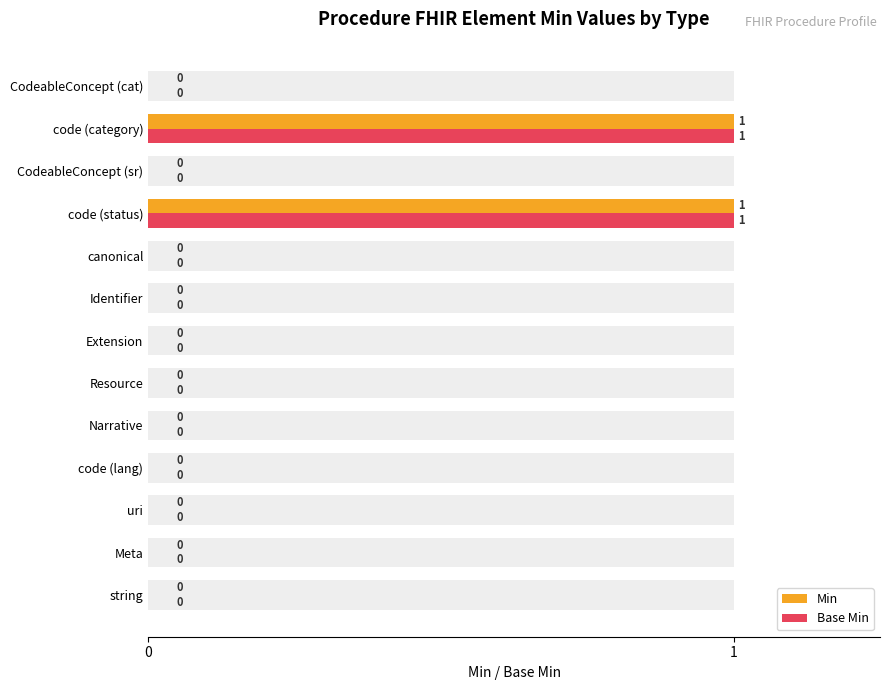

At how many categories does at least one series exceed 0?

2